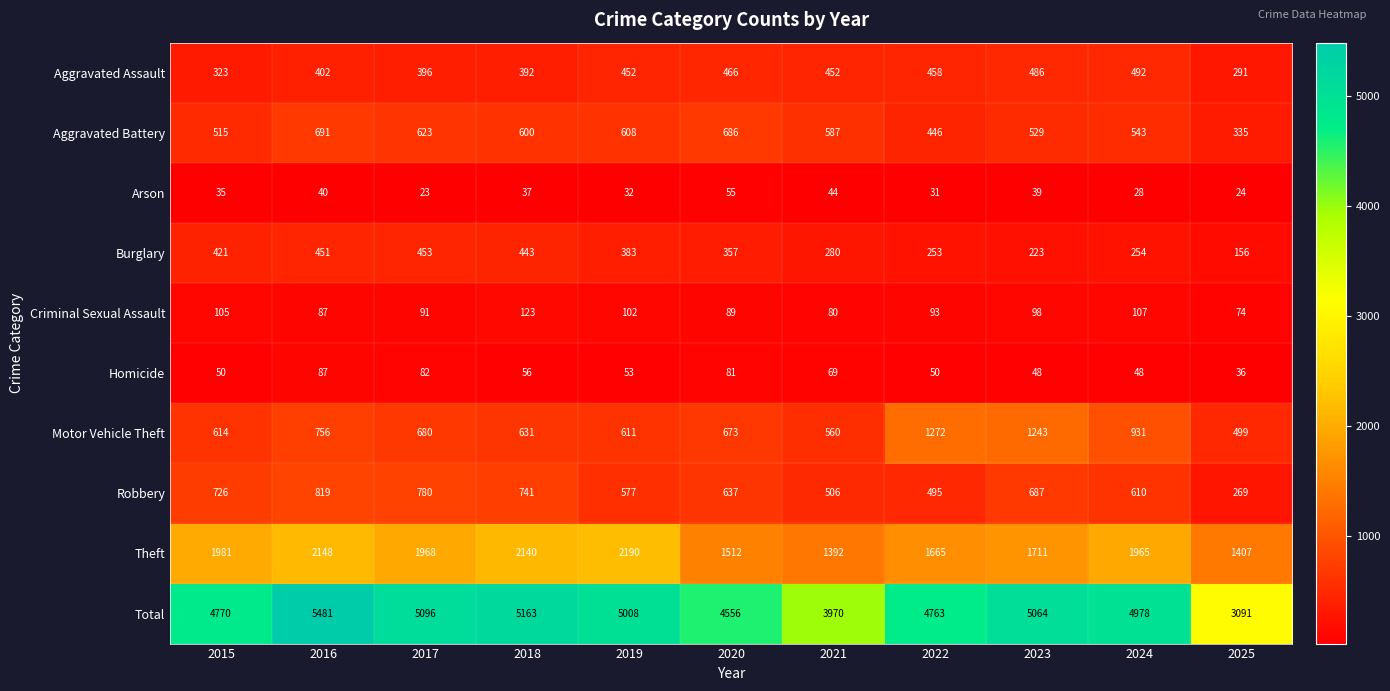

What is the sum of all Motor Vehicle Theft values?

8470